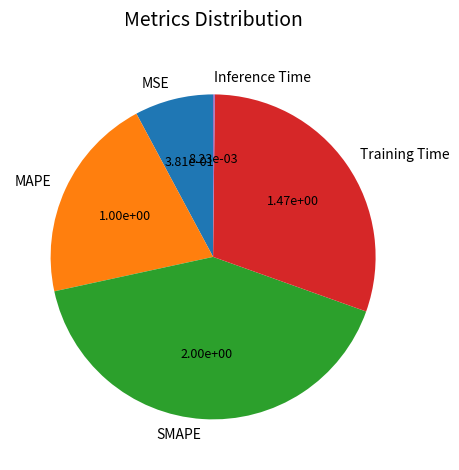

Which slice is the largest?

SMAPE